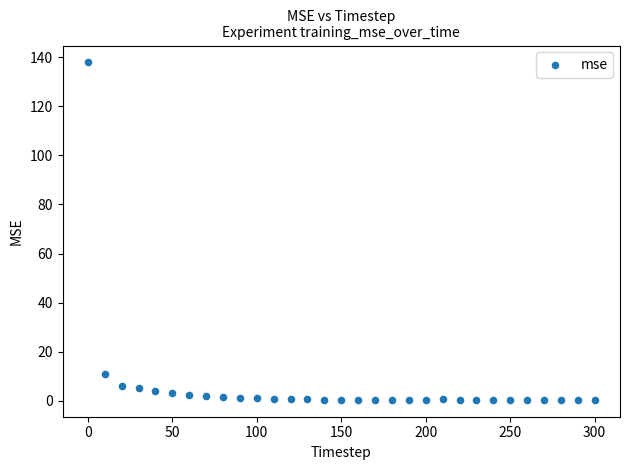

What is the range of X values (max minus min)?

300.0